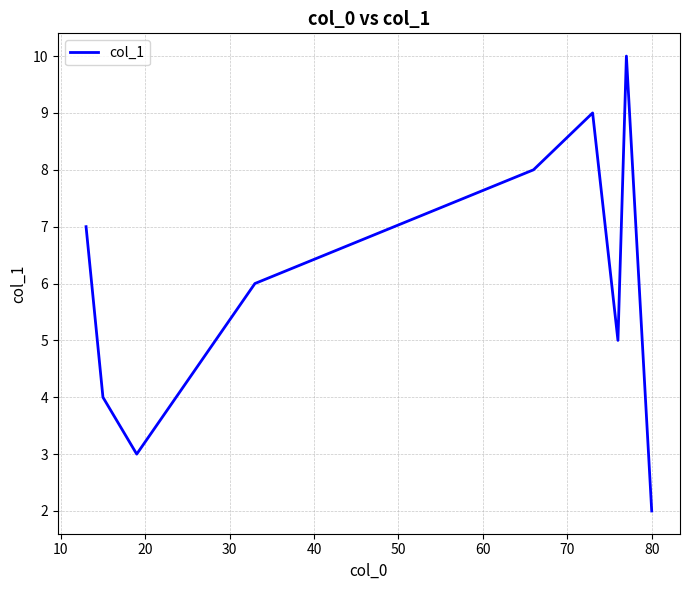

What is the difference between the maximum and minimum values?

8